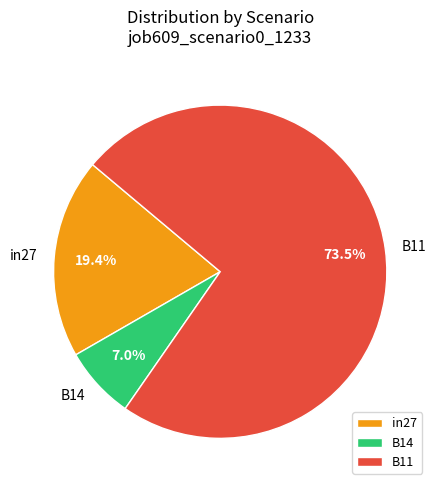

Which slice represents more than half of the pie?

B11